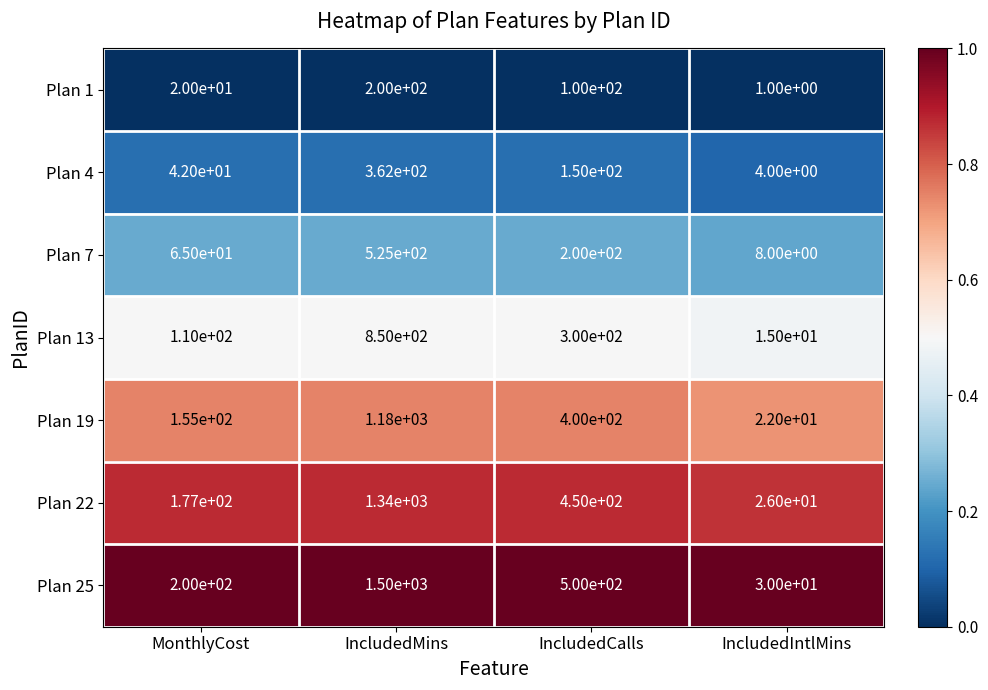

Between MonthlyCost and IncludedCalls, which series saw the biggest shift?

Plan 25